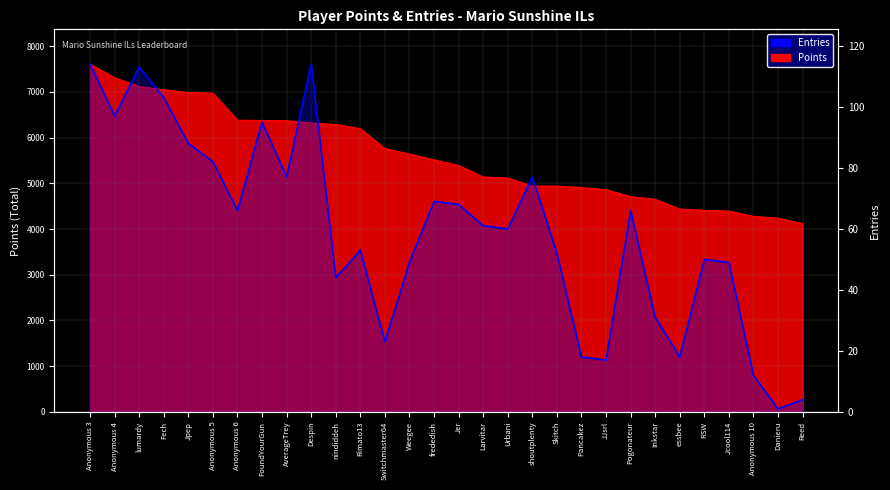

Reading left to right, extract all data points from this chart.

114	97	113	103	88	82	66	95	77	114	44	53	23	49	69	68	61	60	77	52	18	17	66	31	18	50	49	12	1	4